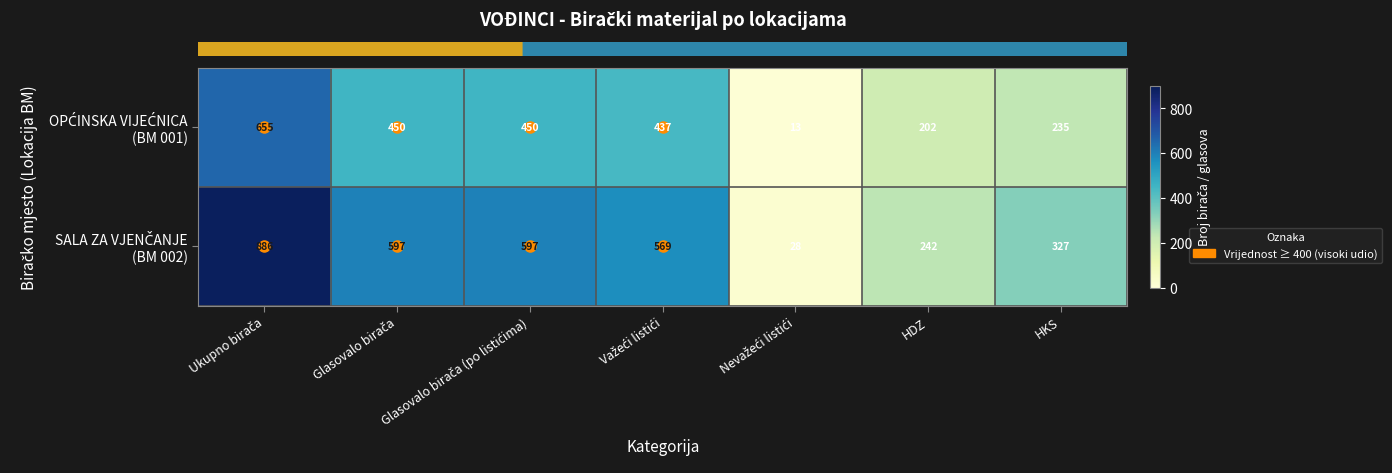

At how many categories does at least one series exceed 24?

7